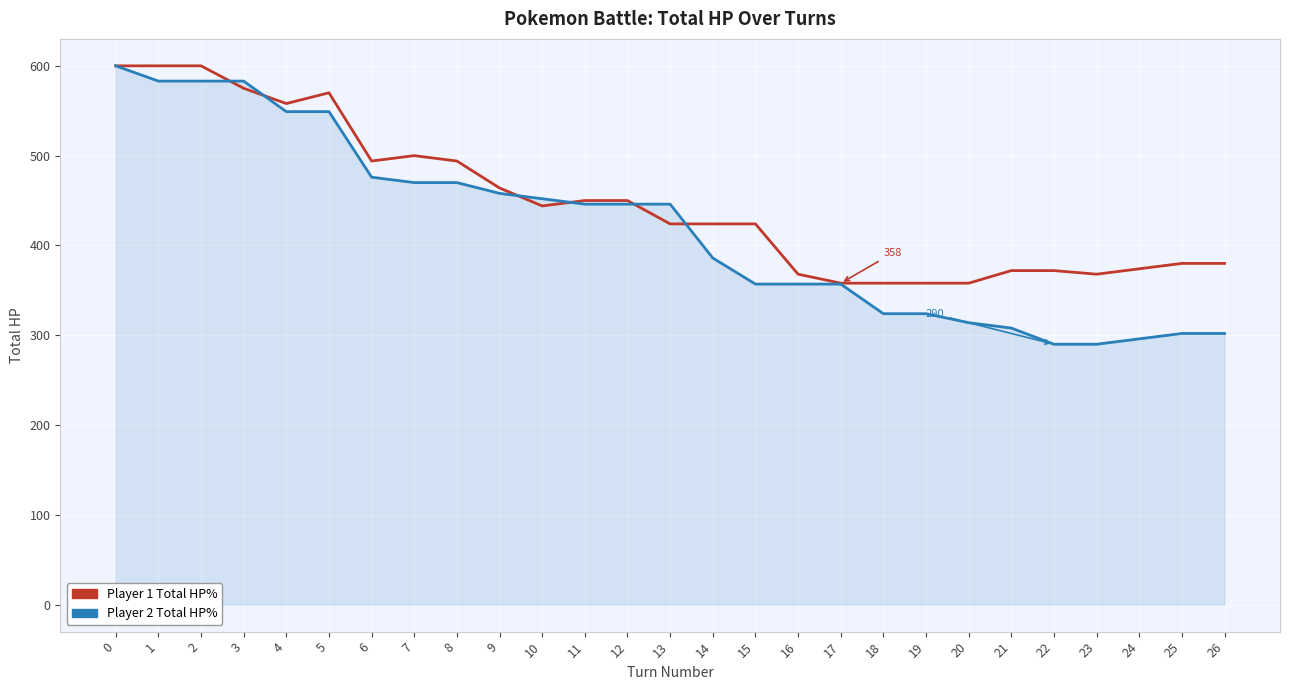

What is the maximum value shown in the chart?

600